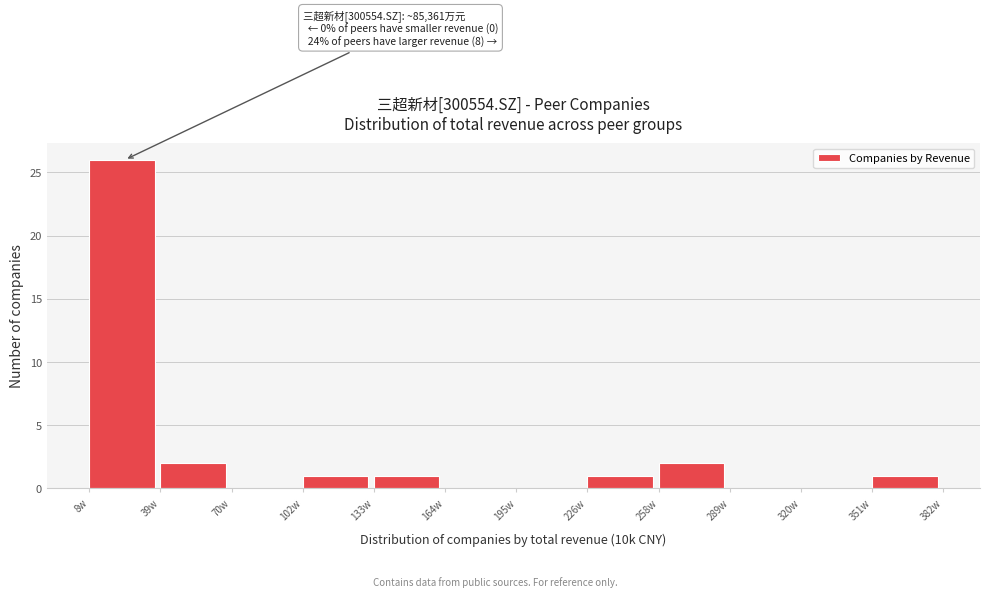

Reading right to left, extract all data points from this chart.

351w=1	320w=0	289w=0	258w=2	226w=1	195w=0	164w=0	133w=1	102w=1	70w=0	39w=2	8w=26